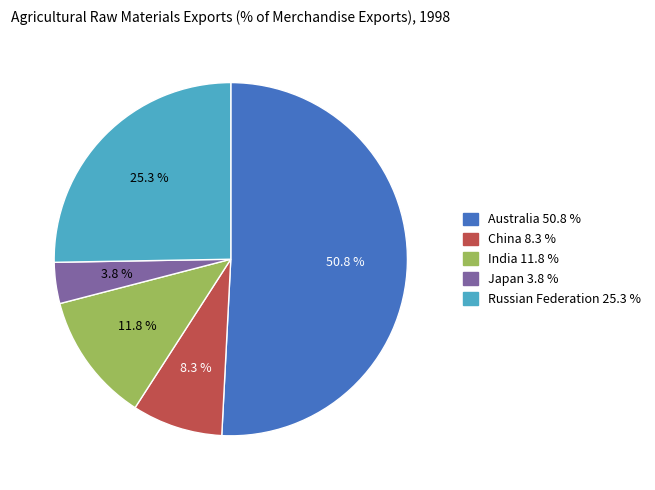

Which slice is the largest?

Australia